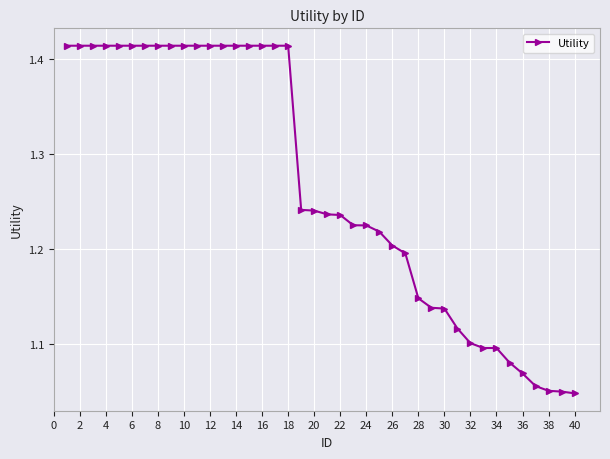

What is the sum of all values?

50.7